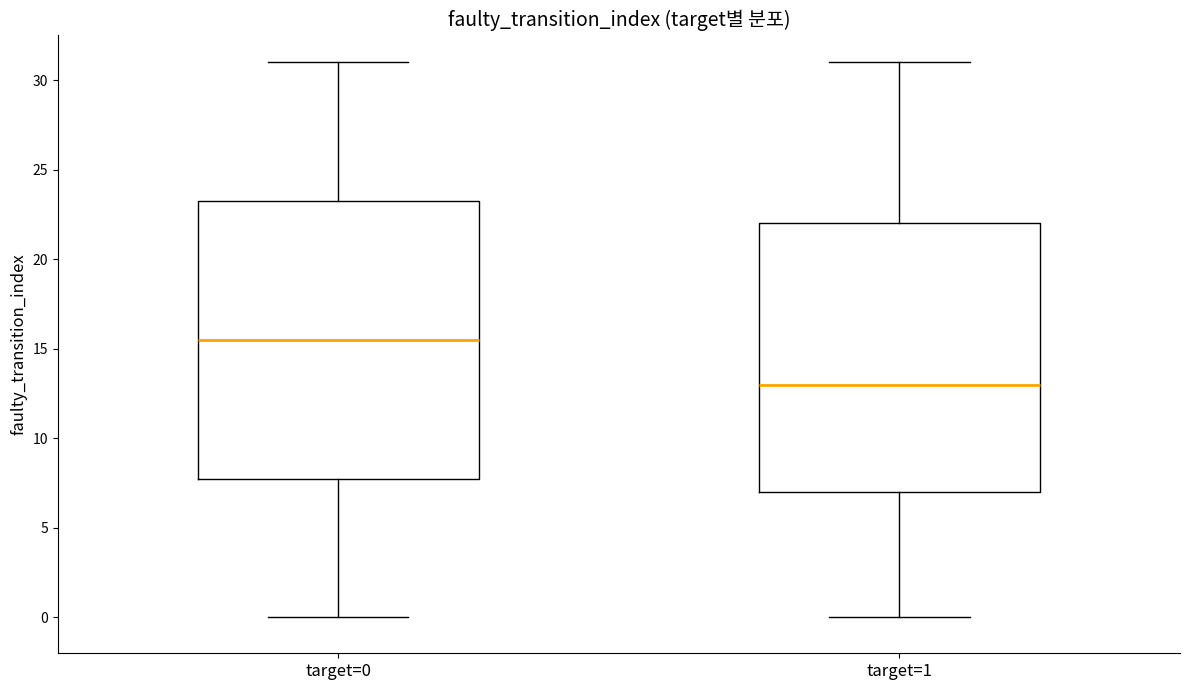

Which box's median line is the lowest?

target=1